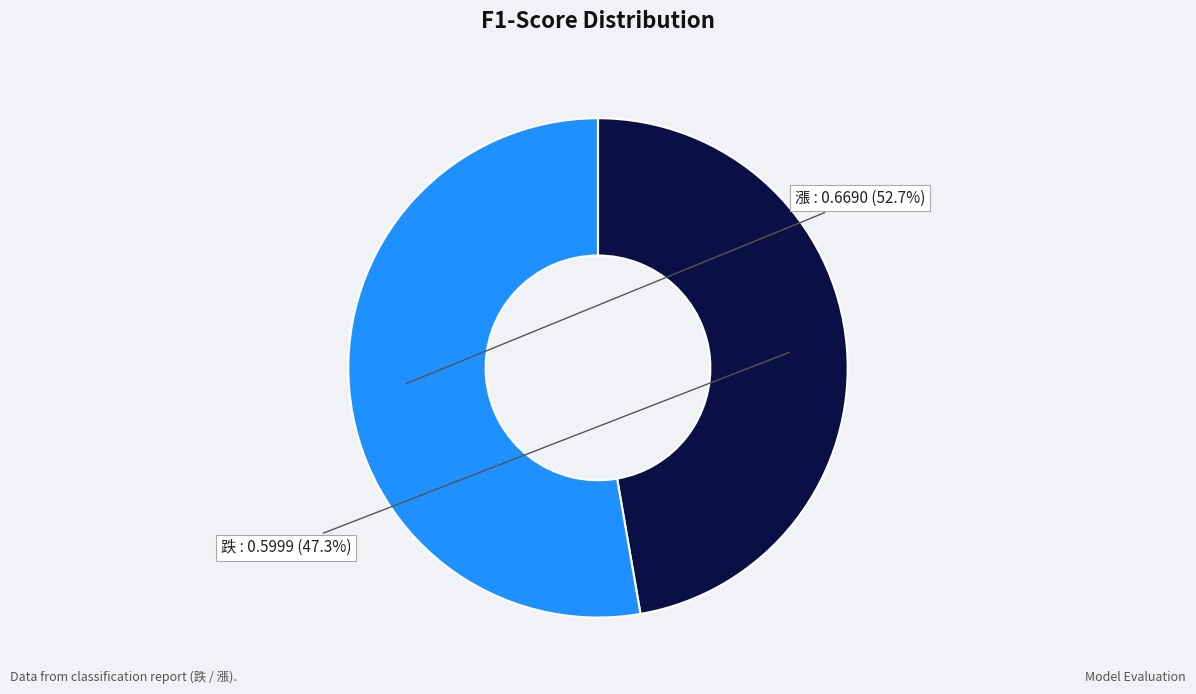

Do 漲 and 跌 together represent more than half of the pie?

Yes